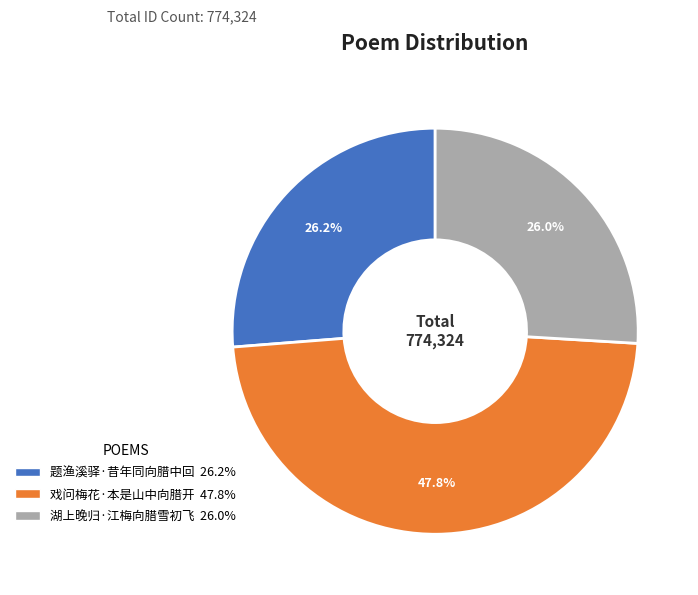

Which slice is the largest?

戏问梅花·本是山中向腊开